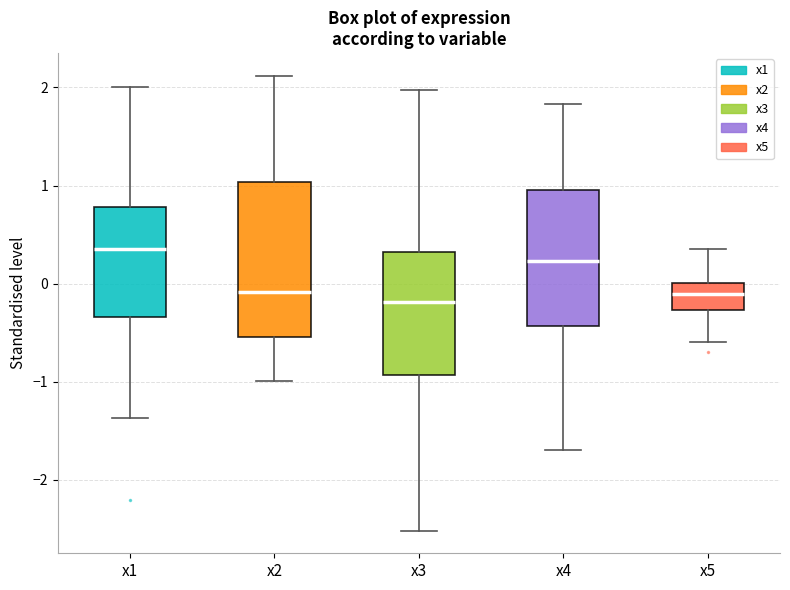

Reading left to right, read every box against the y-axis: the position of its median line, the range the box covers, and the ends of its whiskers. The values are not printed on the chart, so give them approximately, as read against the axis.

x1: median 0.3, box -0.3 to 0.8, whiskers -1.4 to 2.0
x2: median -0.1, box -0.5 to 1.0, whiskers -1.0 to 2.1
x3: median -0.2, box -0.9 to 0.3, whiskers -2.5 to 2.0
x4: median 0.2, box -0.4 to 1.0, whiskers -1.7 to 1.8
x5: median -0.1, box -0.3 to 0.0, whiskers -0.6 to 0.4